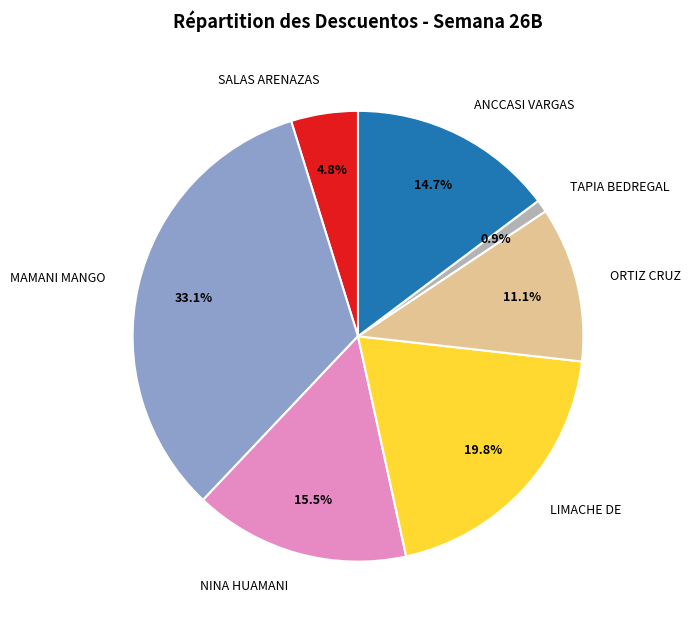

Count the number of slices in the pie.

7